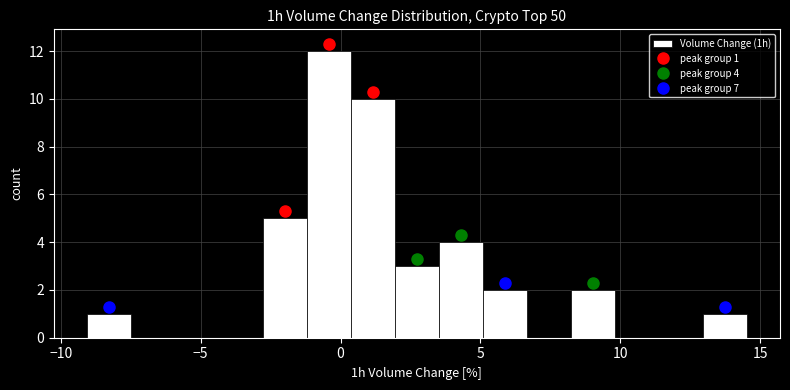

Read against the x-axis, roughly where is the centre of the tallest bar?

-0.5